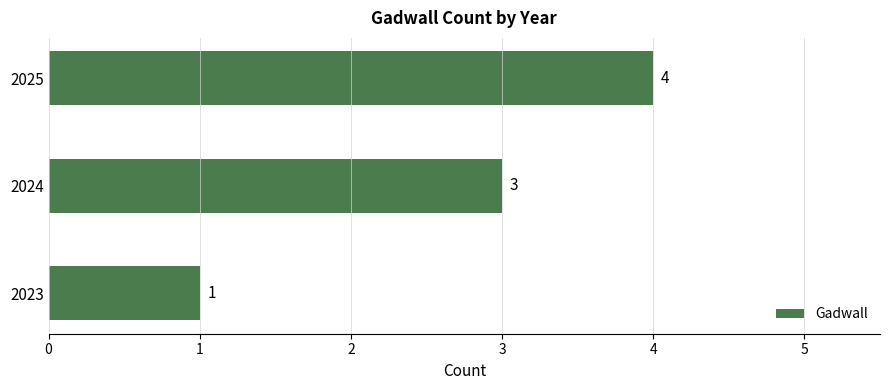

Reading top to bottom, extract all data points from this chart.

2025=4	2024=3	2023=1